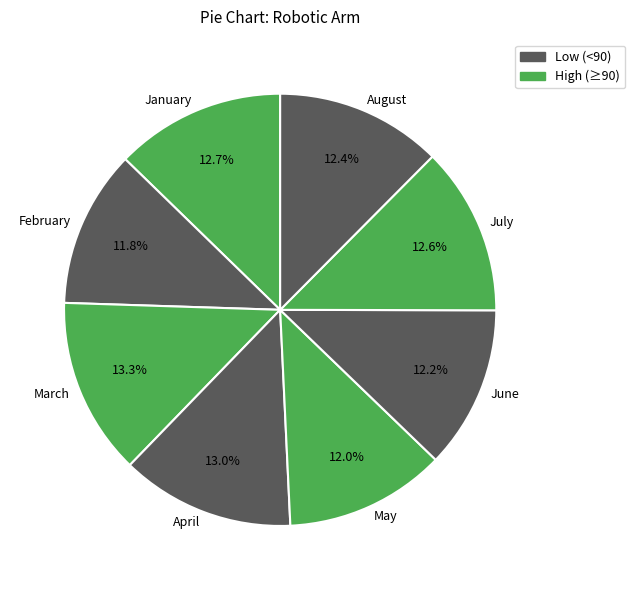

Count the number of slices in the pie.

8